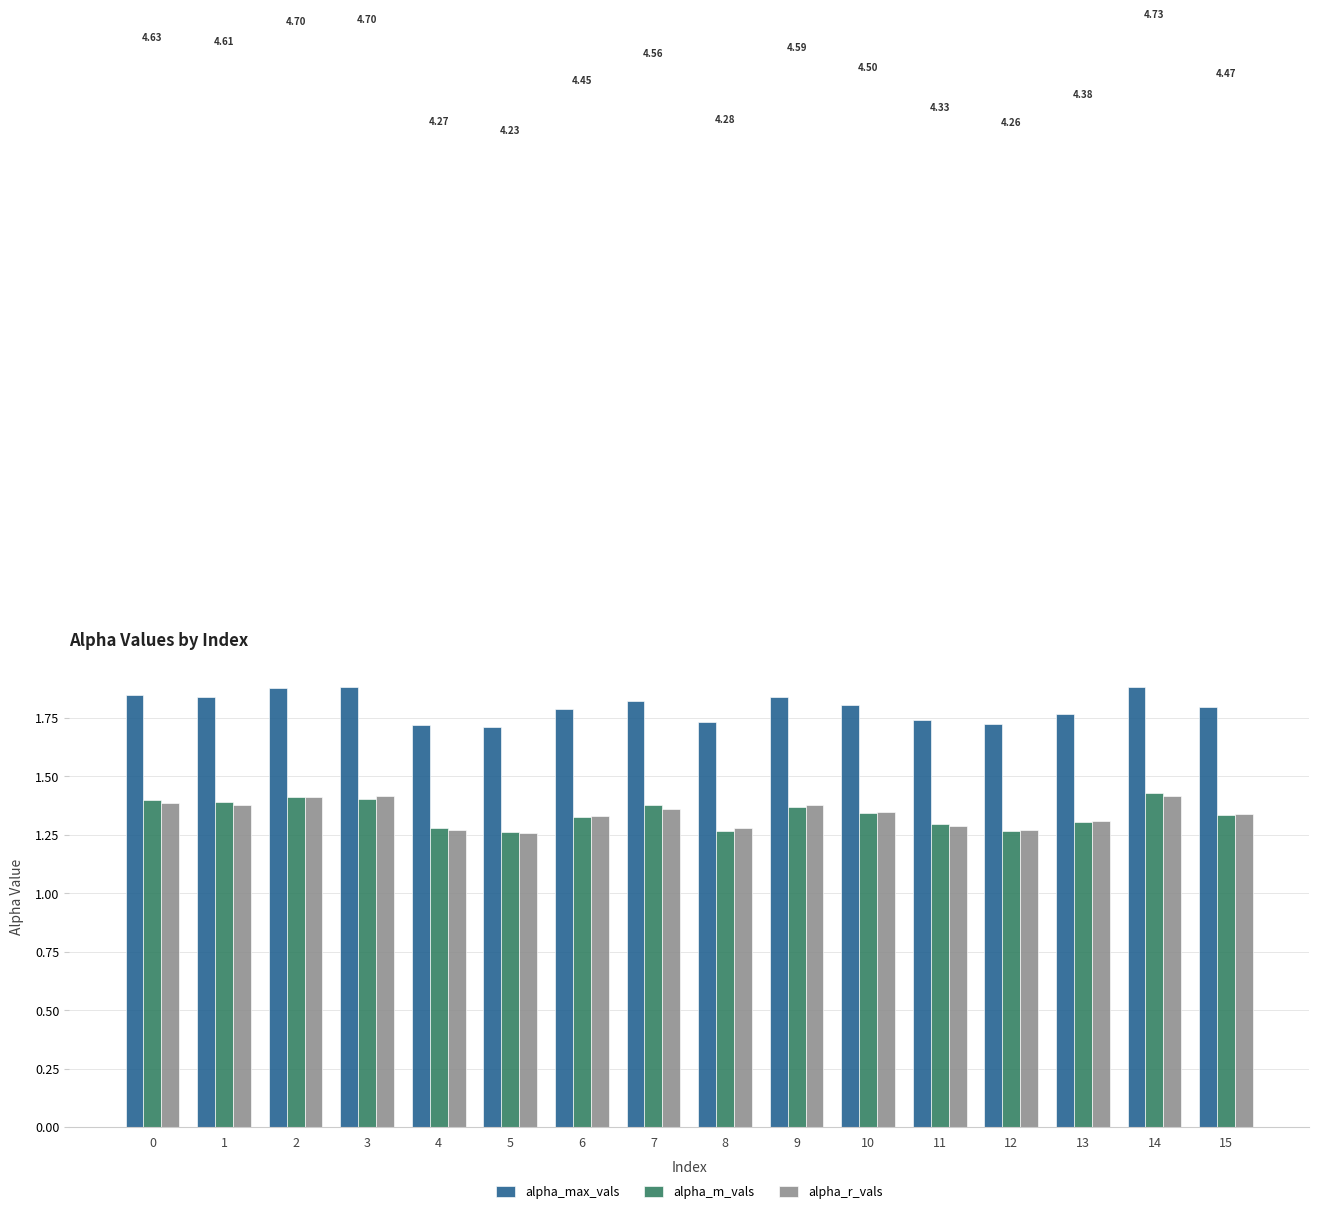

What is the difference between the highest and lowest values at 1?

0.5